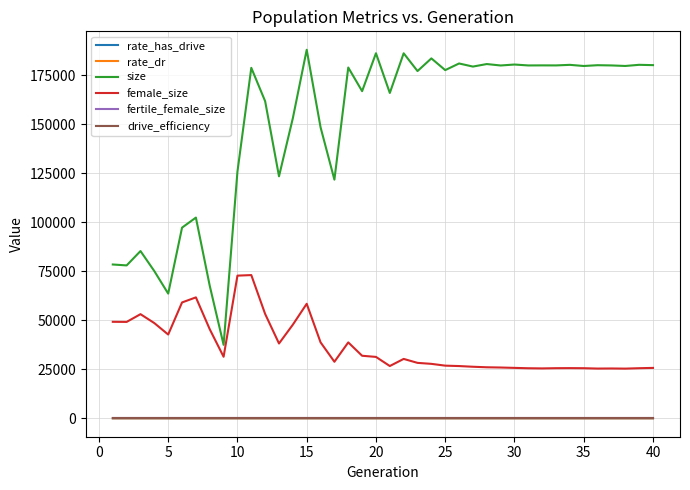

What is the maximum value for size?

188072.0